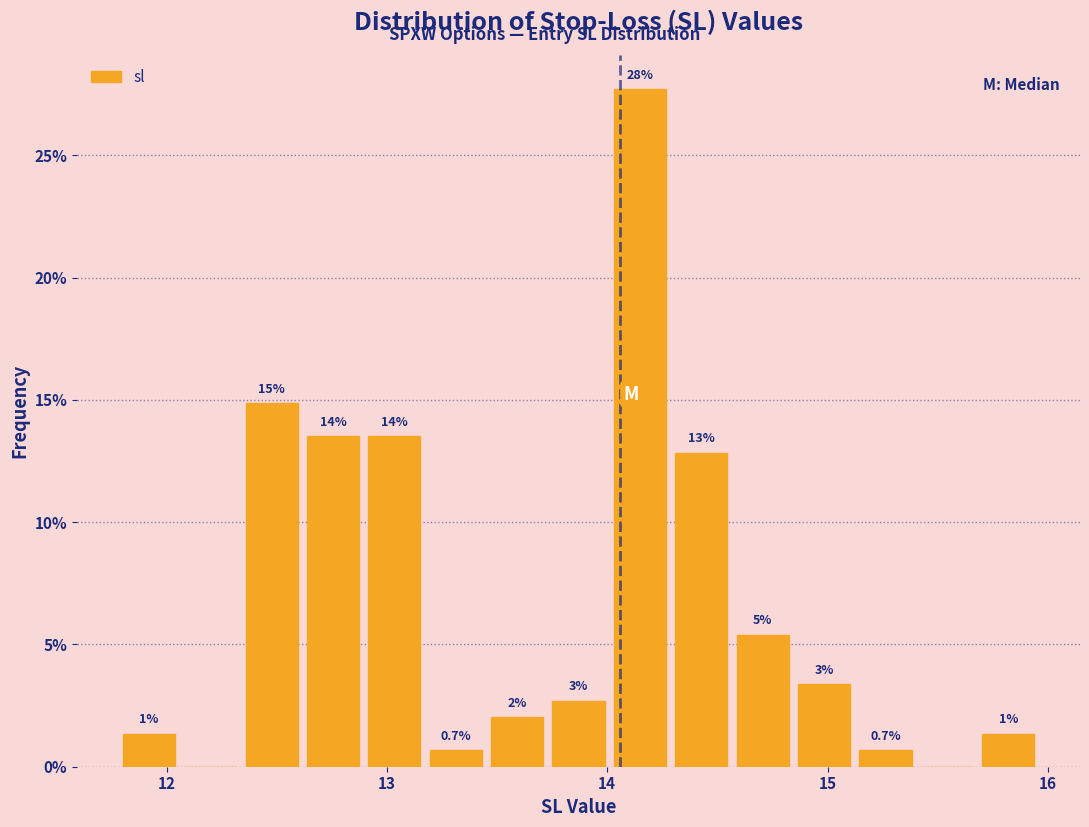

Read against the x-axis, roughly where is the centre of the tallest bar?

14.1